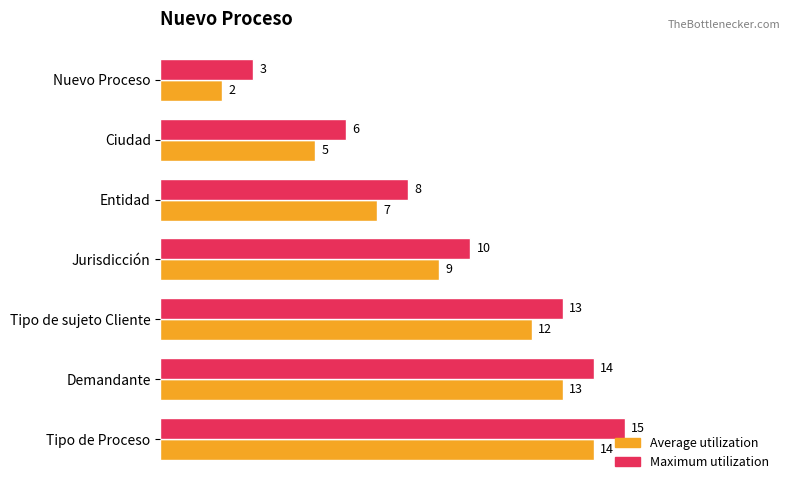

What is the maximum value shown in the chart?

15